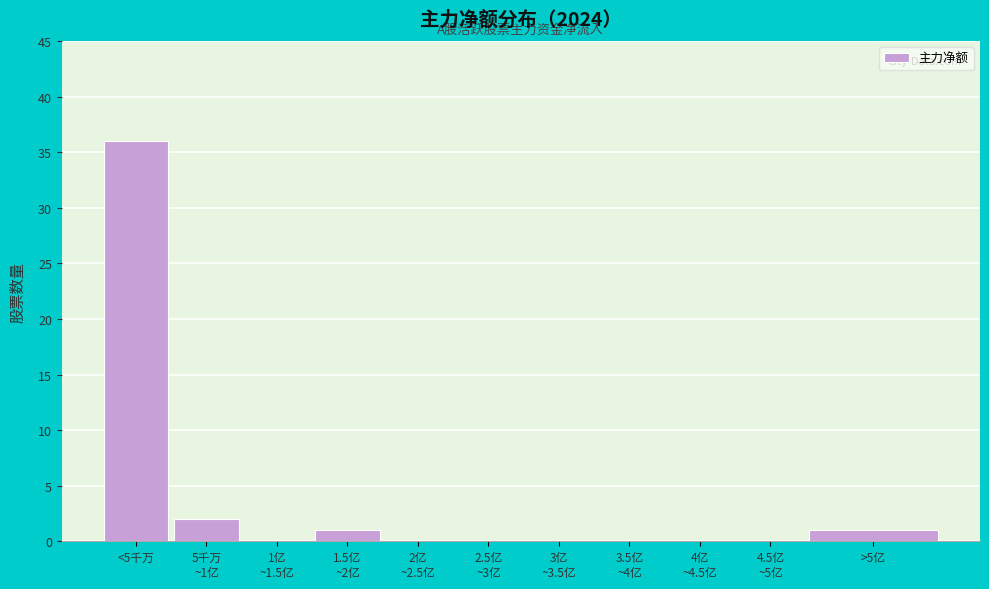

What is the sum of all values?

40